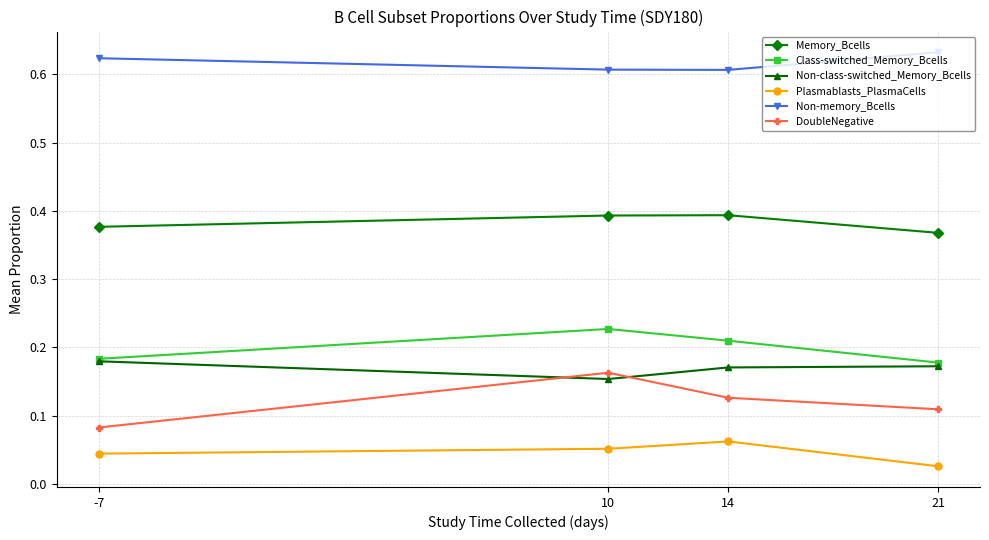

Which series has the widest spread of values?

DoubleNegative